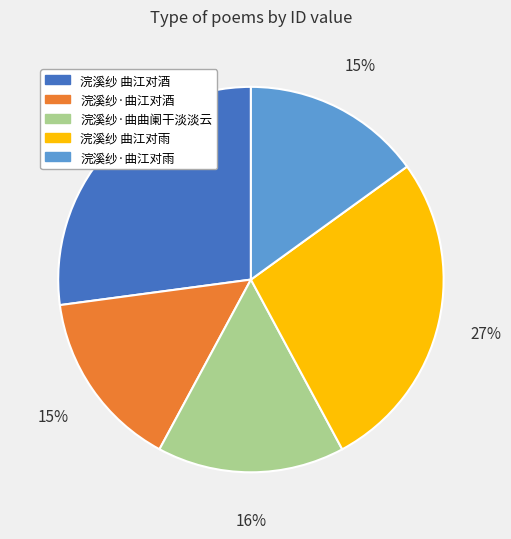

How many segments does this pie chart have?

5